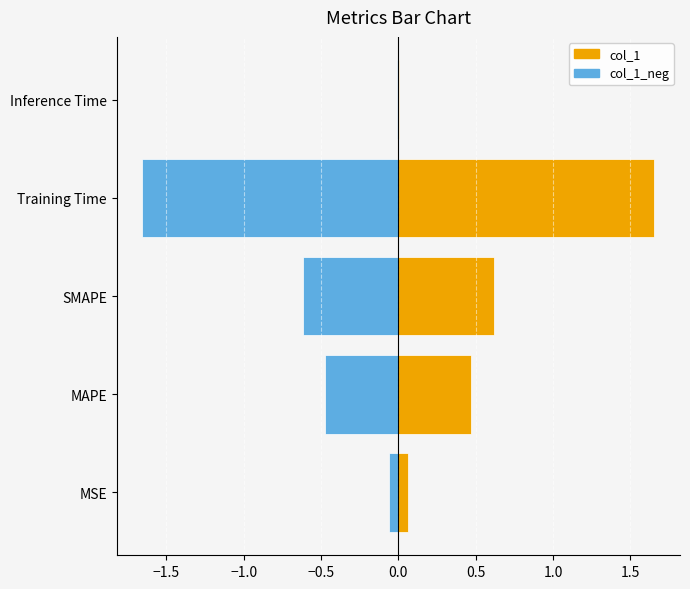

Between MSE and Training Time, which series saw the biggest shift?

col_1